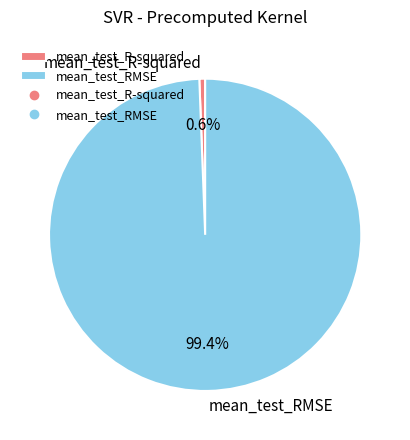

To the nearest percent, what is the difference between the mean_test_RMSE and mean_test_R-squared slice percentages?

99%